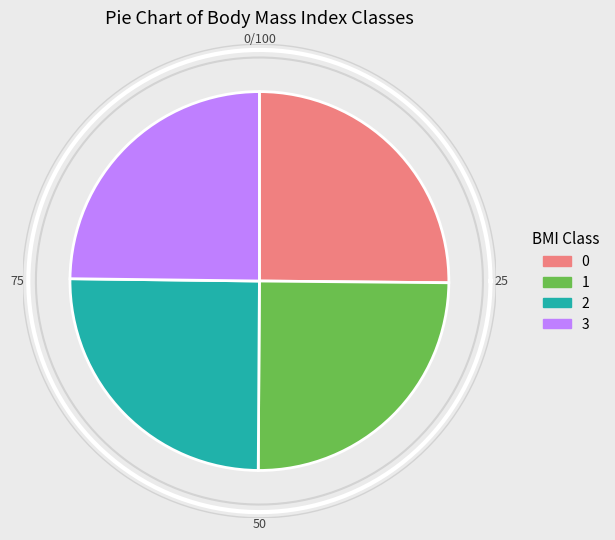

Do 3 and 5 together represent more than half of the pie?

No